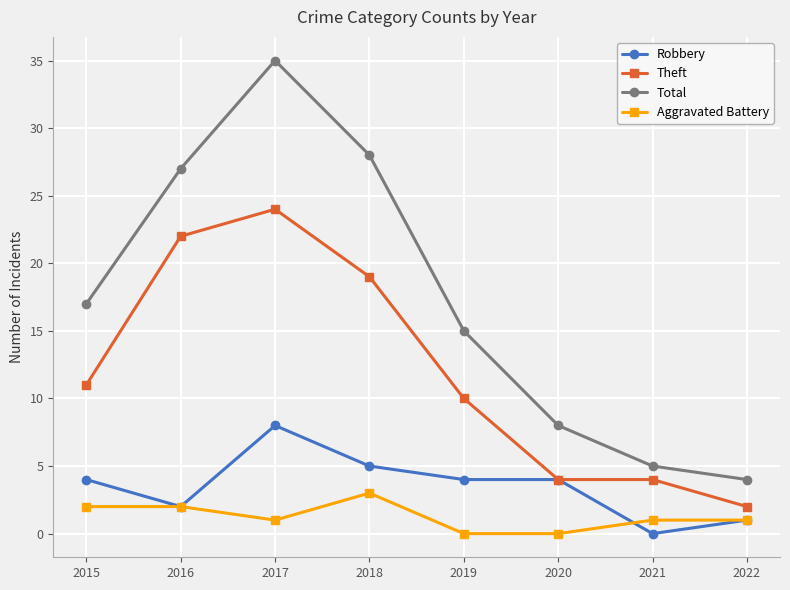

What are all the series names shown in the legend?

Robbery, Theft, Total, Aggravated Battery